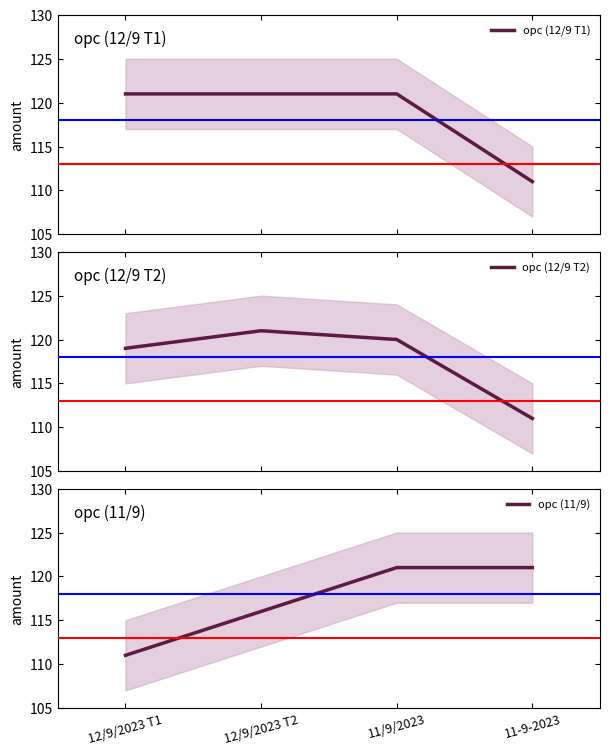

Between 11-9-2023 and 12/9/2023 T2, which is larger?

12/9/2023 T2